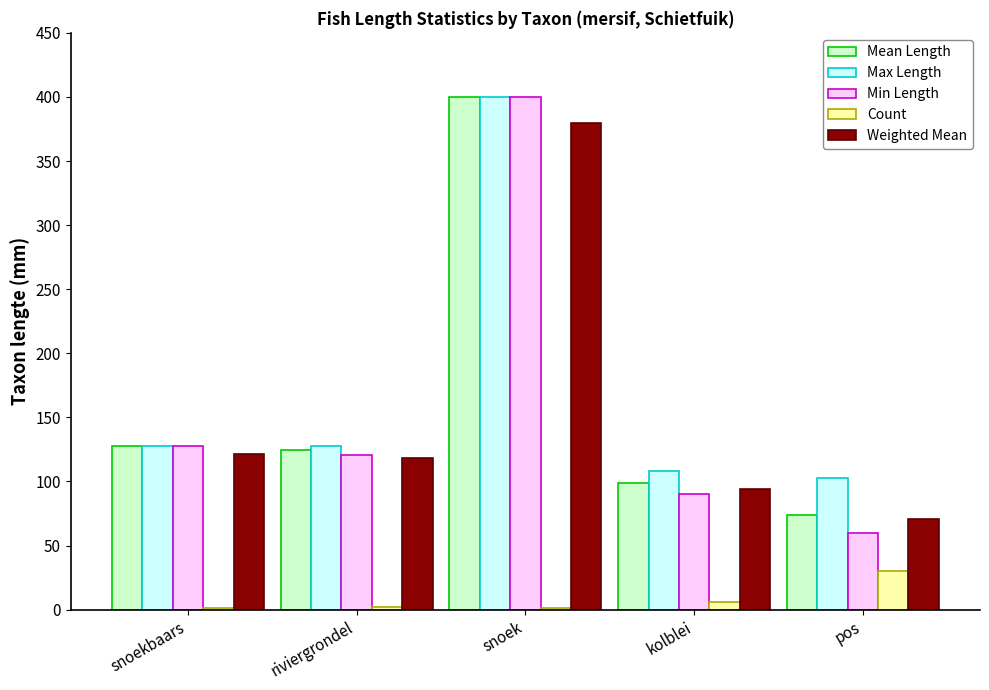

True or false: Max Length has a value of 85.4 at riviergrondel.

False